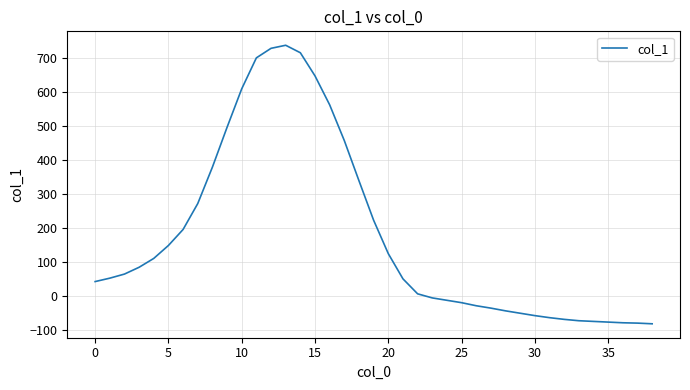

What is the maximum value shown in the chart?

737